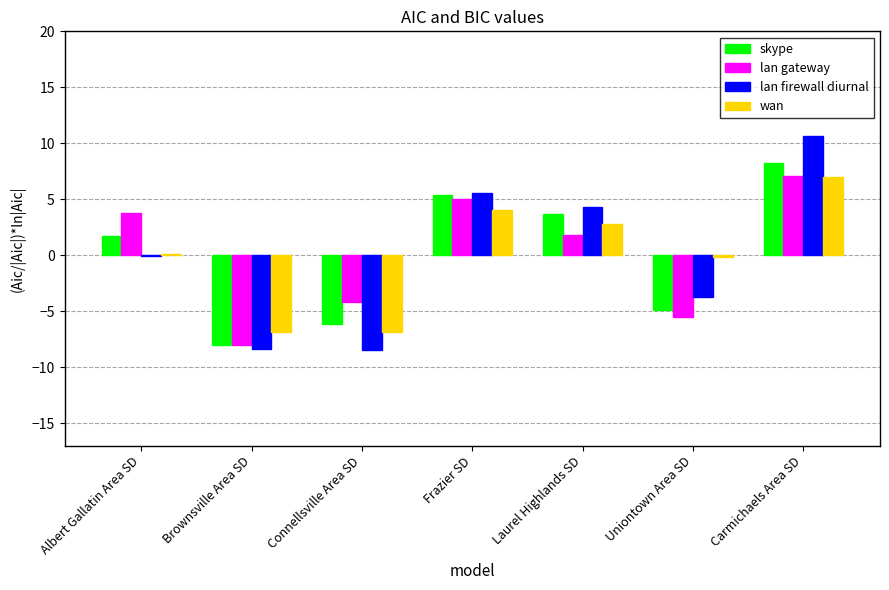

Which category has the highest value across all series?

Carmichaels Area SD